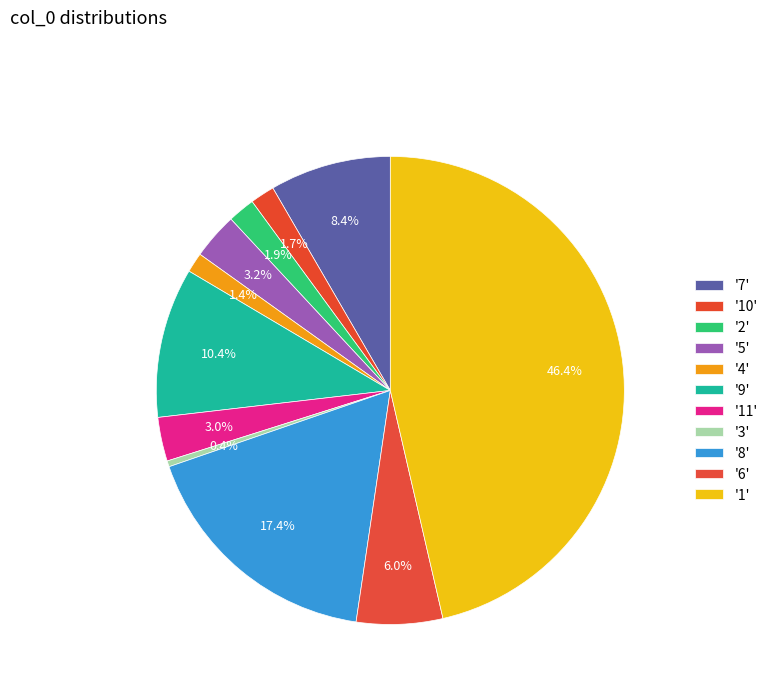

Count the number of slices in the pie.

11